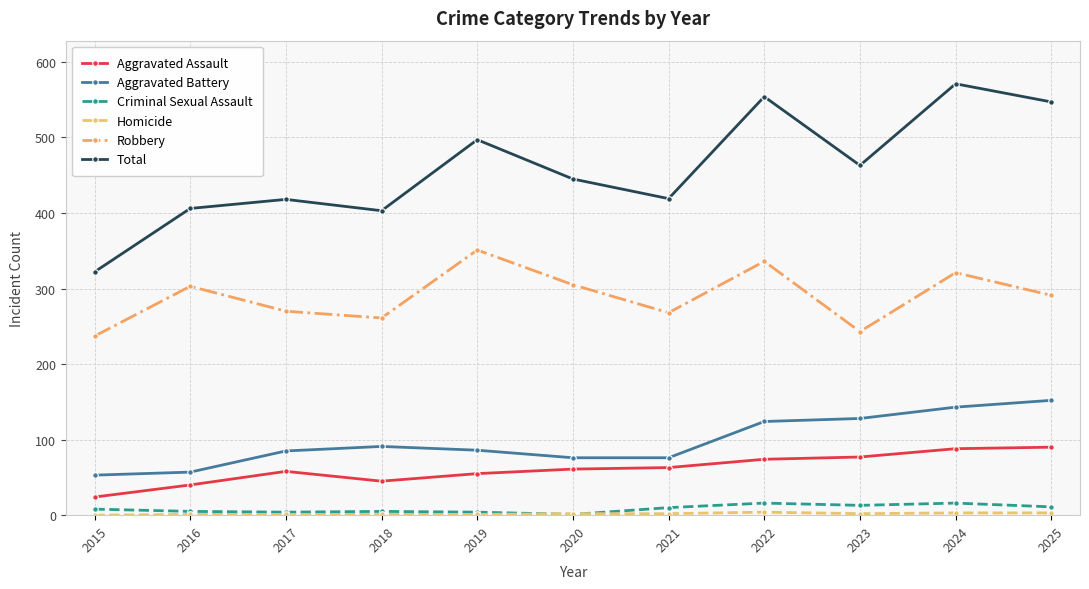

Which series has the widest spread of values?

Total